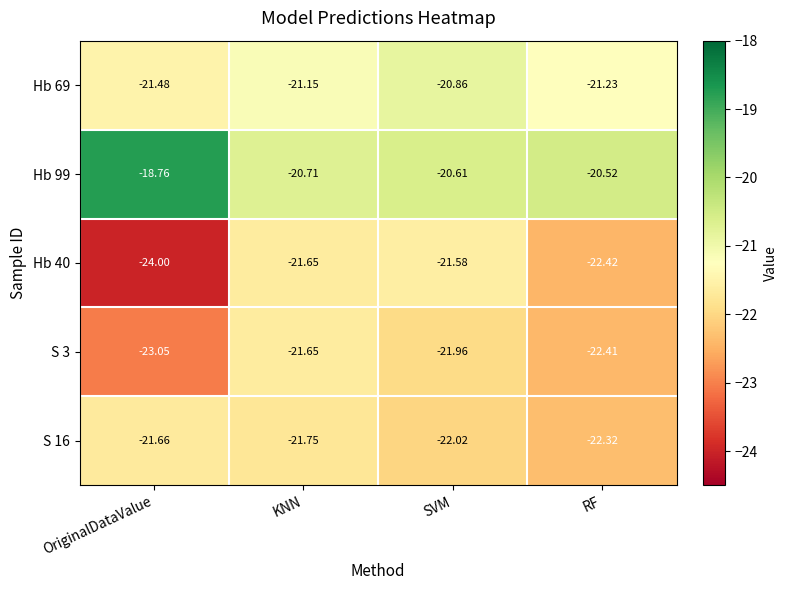

At which label does Hb 99 first exceed -20?

OriginalDataValue